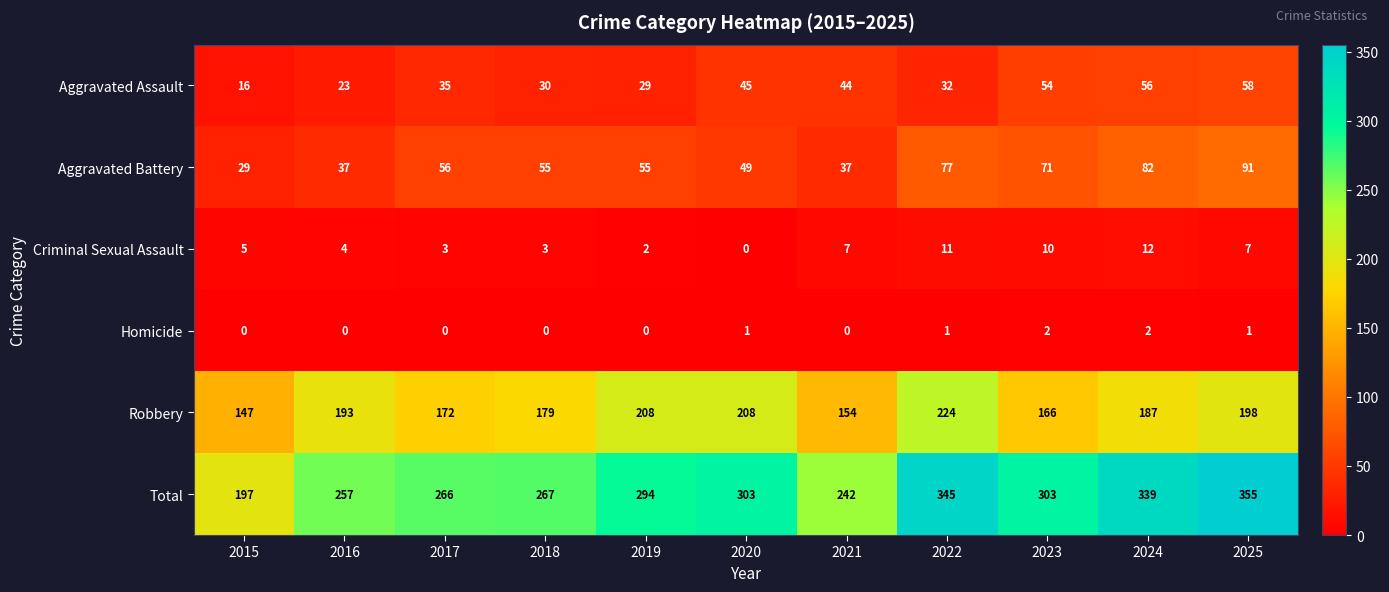

How many categories are shown in the chart?

11